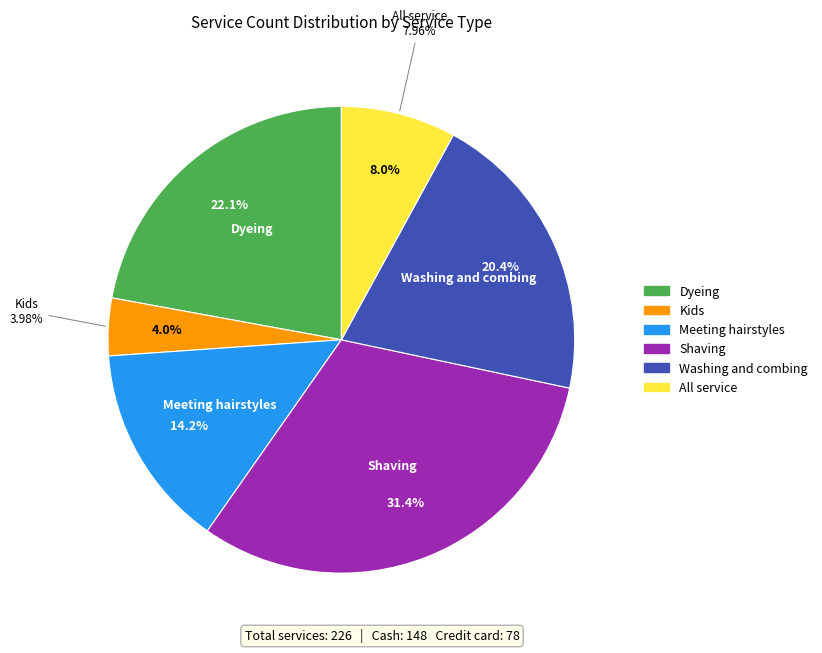

What is the largest slice in the pie chart?

Shaving